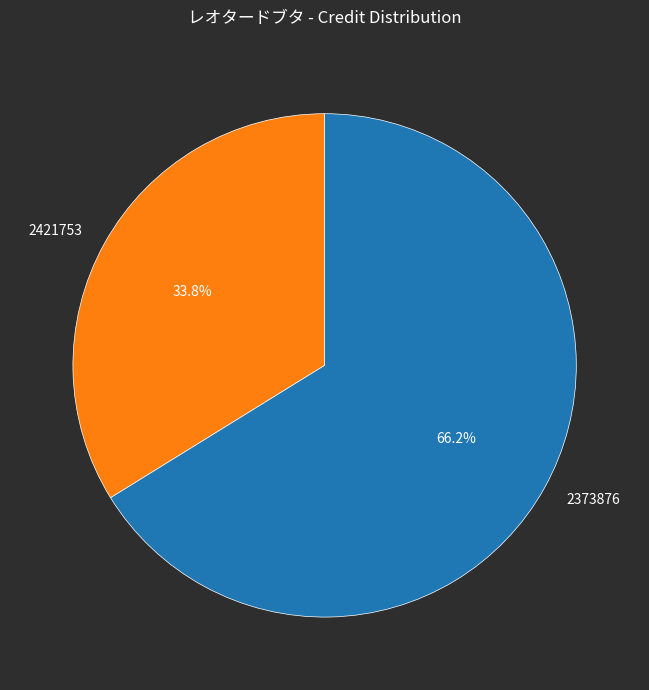

Rank the categories by value from highest to lowest.

2373876, 2421753